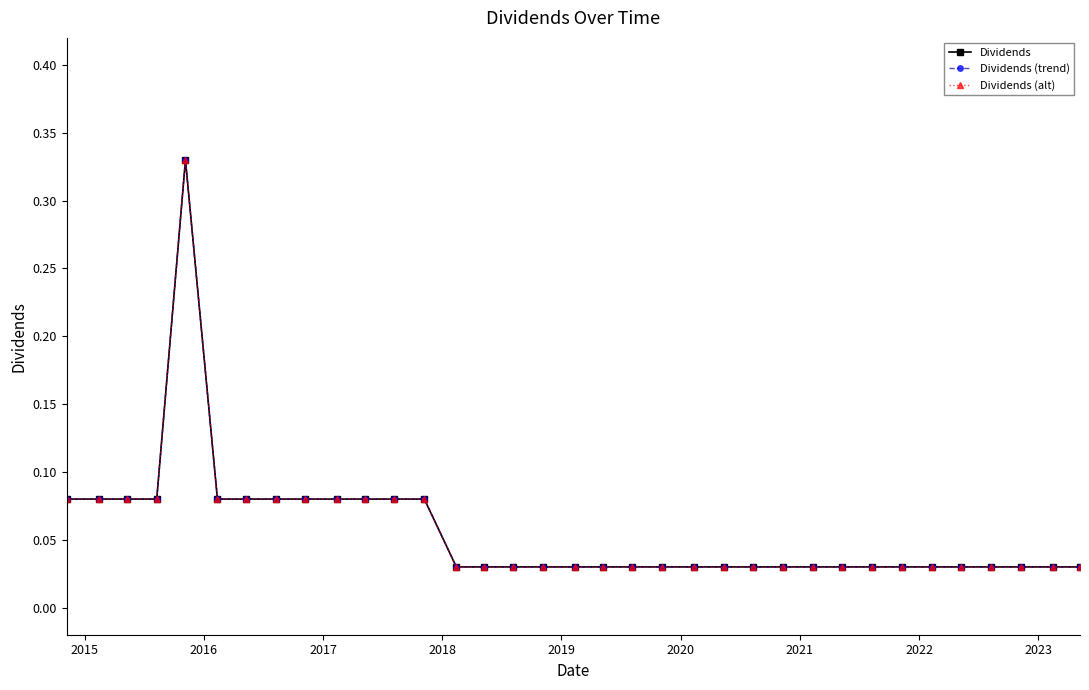

In Dividends (trend), how many points are higher than both neighbors (excluding endpoints)?

1